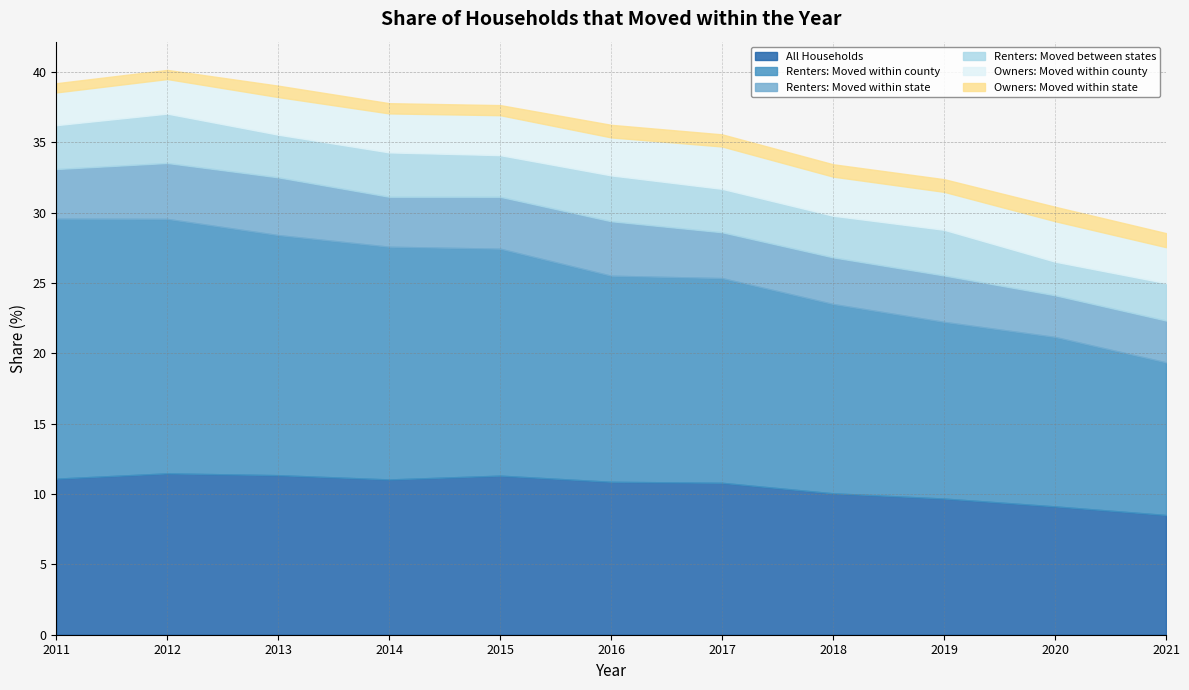

Reading left to right, list all the values displayed in this chart.

All Households: 2011=11.1	2012=11.5	2013=11.3	2014=11.0	2015=11.3	2016=10.9	2017=10.8	2018=10.1	2019=9.7	2020=9.1	2021=8.5
Renters: Moved within county: 2011=18.5	2012=18.1	2013=17.1	2014=16.5	2015=16.1	2016=14.6	2017=14.6	2018=13.5	2019=12.6	2020=12.0	2021=10.9
Renters: Moved within state: 2011=3.5	2012=4.0	2013=4.1	2014=3.6	2015=3.7	2016=3.9	2017=3.3	2018=3.3	2019=3.3	2020=3.0	2021=3.0
Renters: Moved between states: 2011=3.1	2012=3.5	2013=3.0	2014=3.2	2015=3.0	2016=3.3	2017=3.1	2018=3.0	2019=3.2	2020=2.4	2021=2.7
Owners: Moved within county: 2011=2.3	2012=2.5	2013=2.7	2014=2.8	2015=2.8	2016=2.7	2017=3.0	2018=2.8	2019=2.7	2020=2.9	2021=2.6
Owners: Moved within state: 2011=0.7	2012=0.6	2013=0.8	2014=0.7	2015=0.7	2016=0.9	2017=0.9	2018=0.9	2019=0.9	2020=1.0	2021=1.0